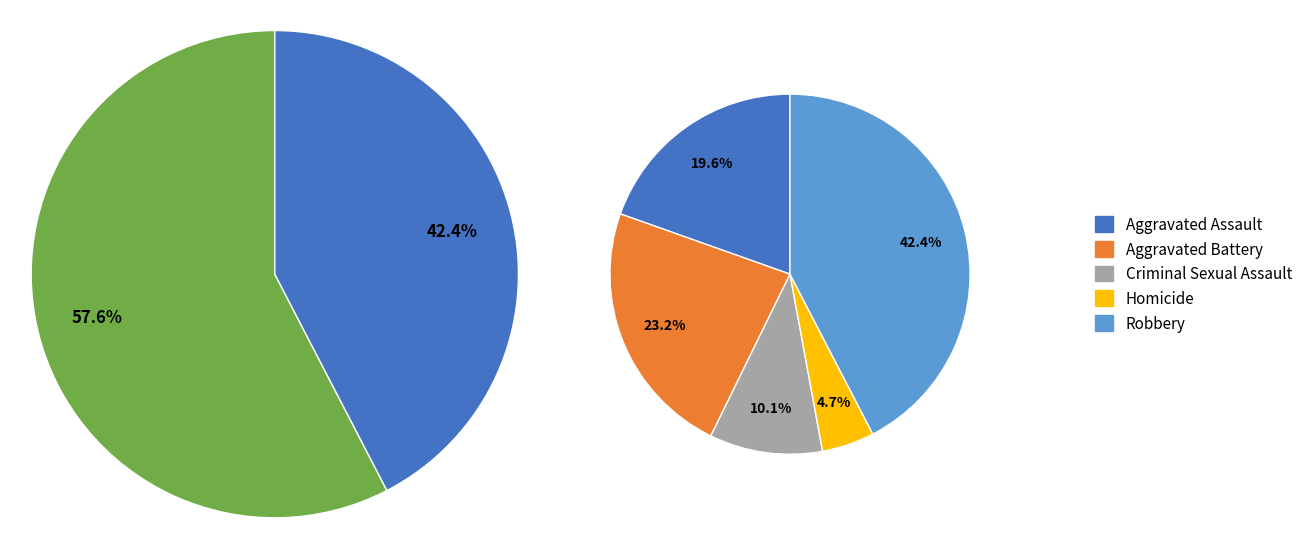

To the nearest percent, what is the difference between the Aggravated Battery and Aggravated Assault slice percentages?

4%